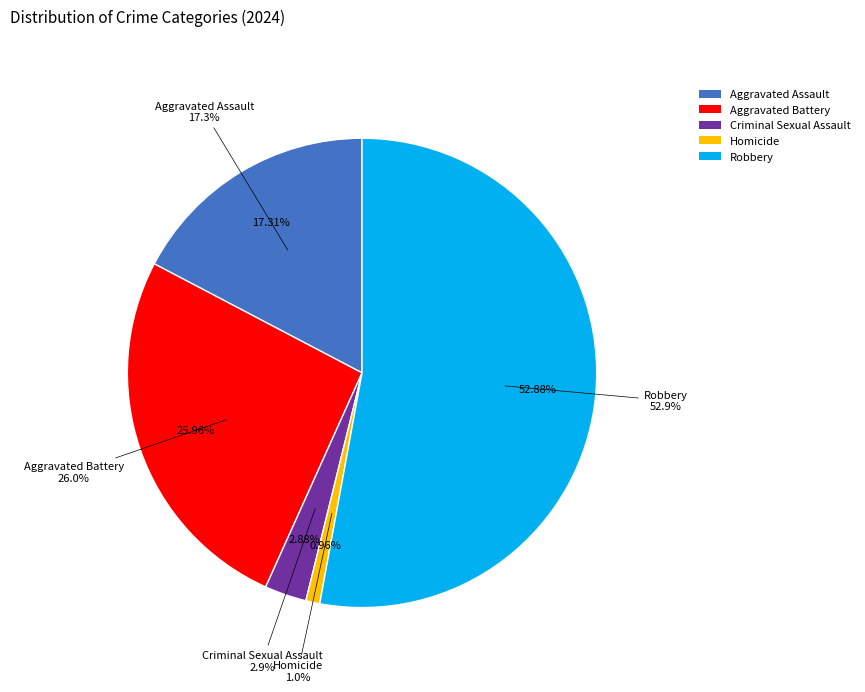

What percentage is the Homicide slice, to the nearest percent?

1%